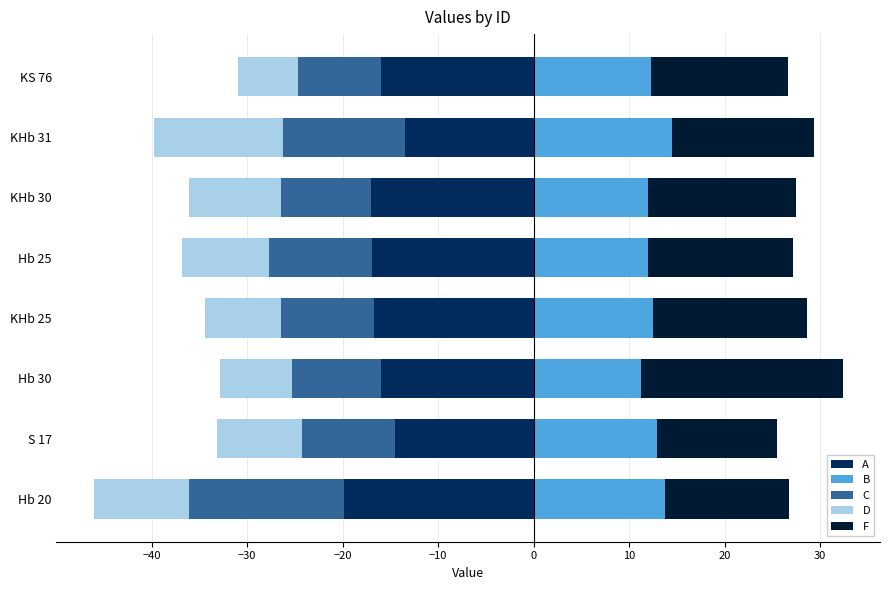

What is the sum of all F values?

122.7